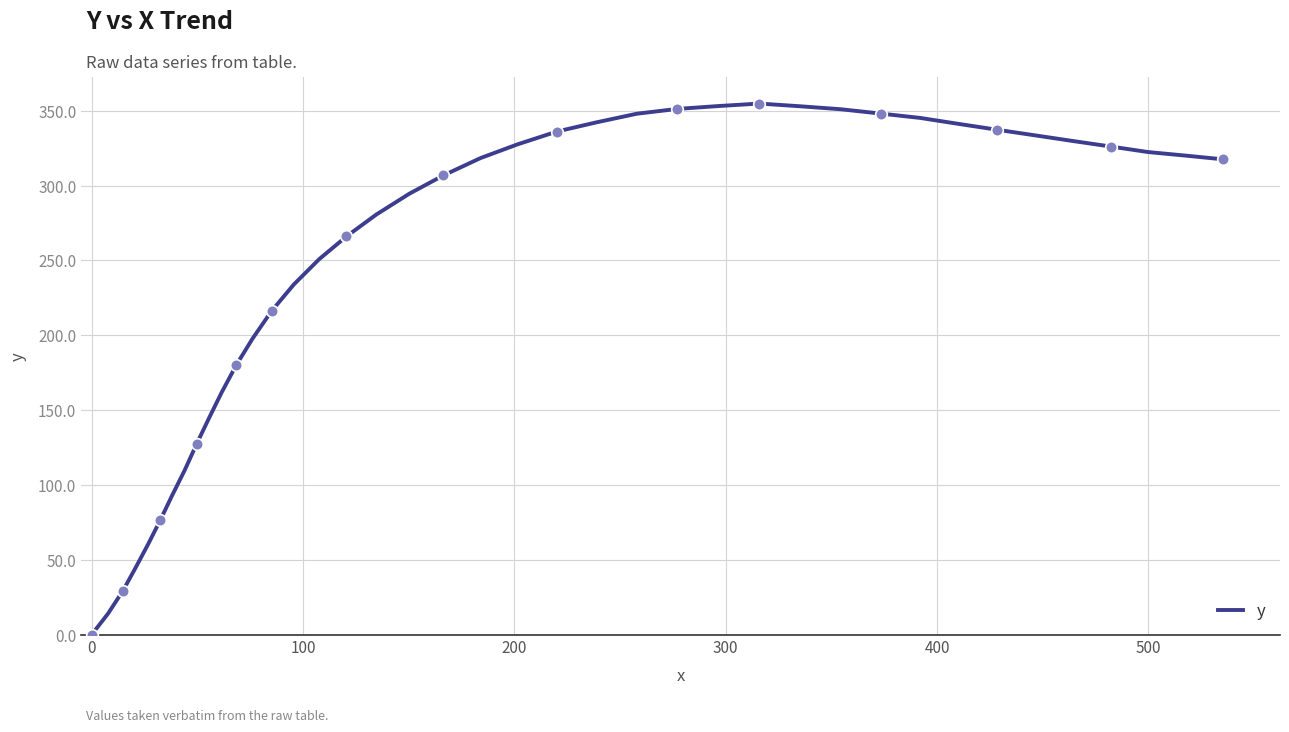

What is the difference between the maximum and minimum values?

354.8